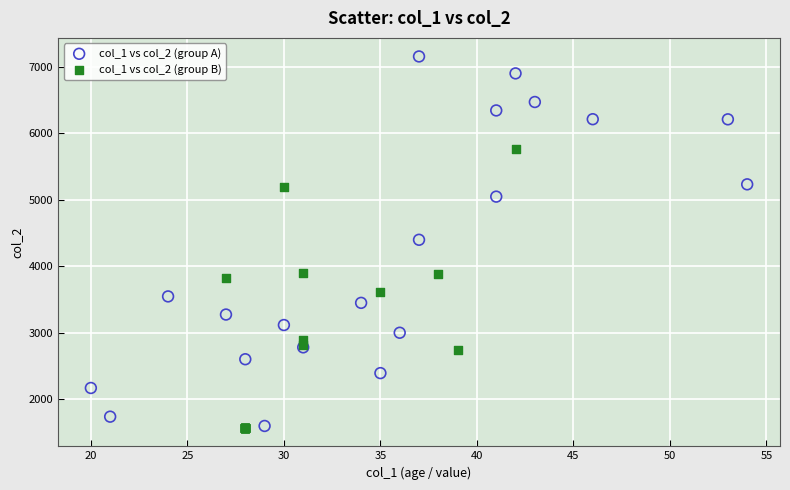

Which series reaches the maximum Y coordinate?

col_1 vs col_2 (group A)